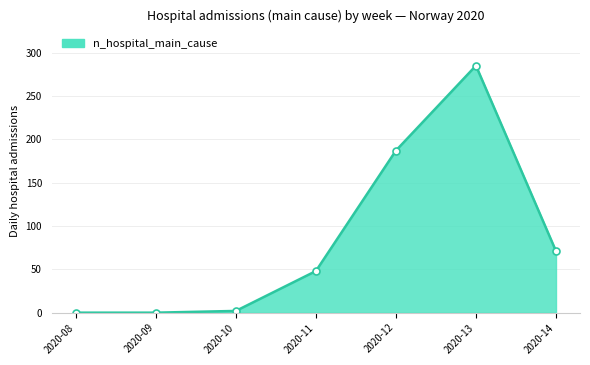

What is the maximum value shown in the chart?

285